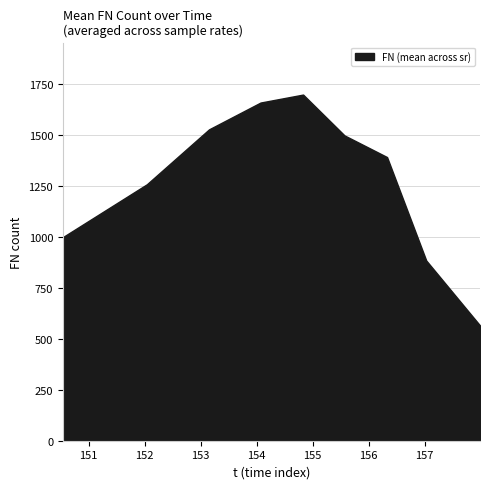

How many lines are shown in the chart?

1